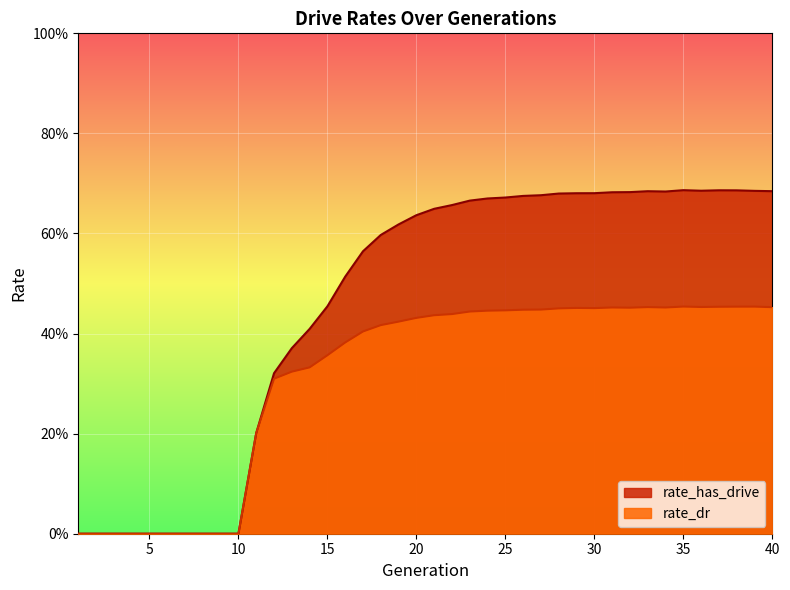

At which label is rate_dr closest to 0?

1